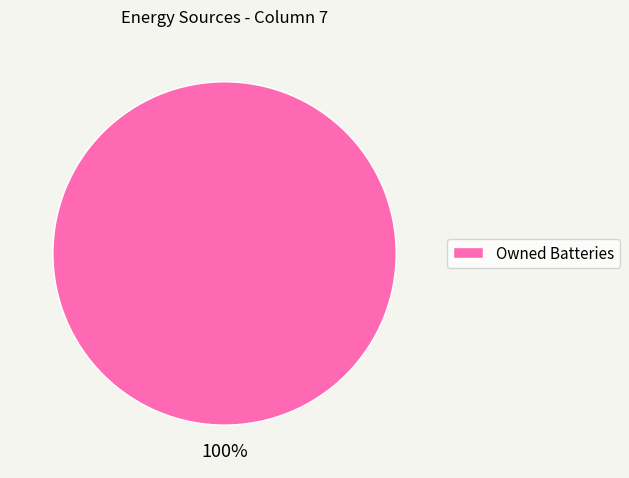

To the nearest percent, what portion does Owned Batteries represent?

100%